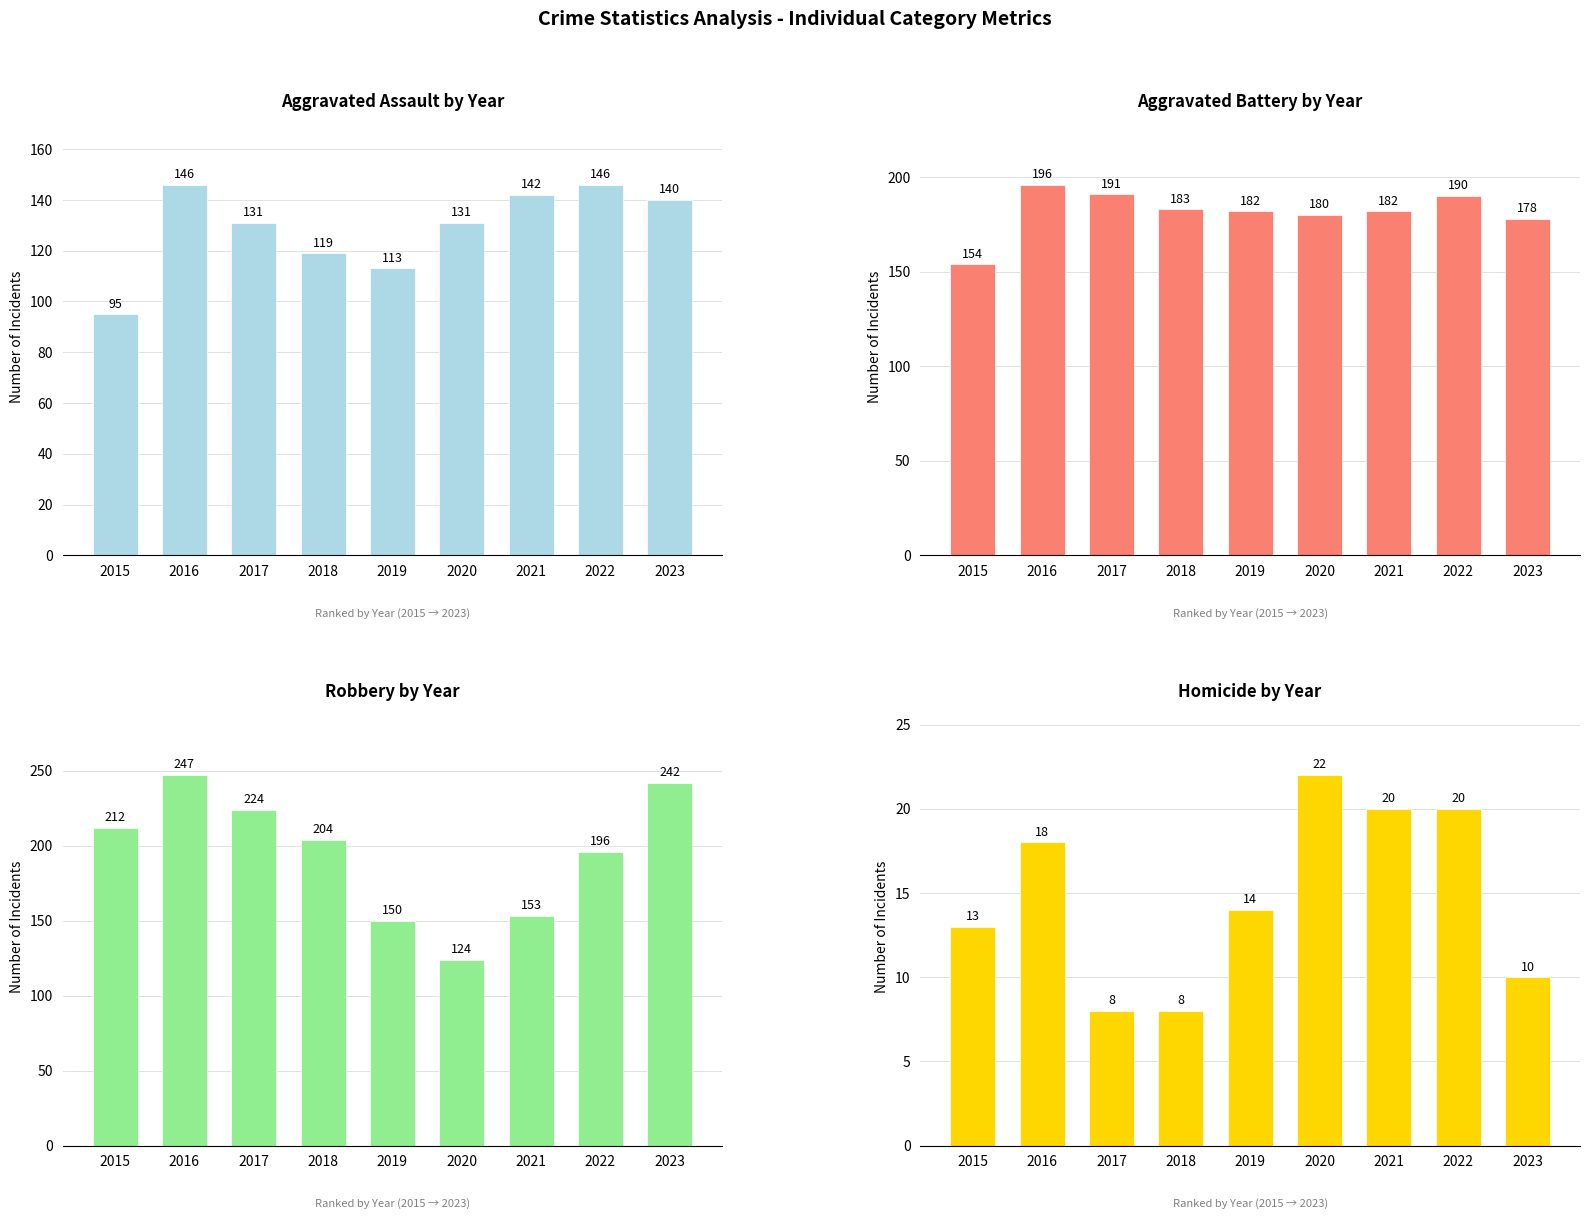

Reading right to left, list all the values displayed in this chart.

Aggravated Assault: 2023=140	2022=146	2021=142	2020=131	2019=113	2018=119	2017=131	2016=146	2015=95
Aggravated Battery: 2023=178	2022=190	2021=182	2020=180	2019=182	2018=183	2017=191	2016=196	2015=154
Robbery: 2023=242	2022=196	2021=153	2020=124	2019=150	2018=204	2017=224	2016=247	2015=212
Homicide: 2023=10	2022=20	2021=20	2020=22	2019=14	2018=8	2017=8	2016=18	2015=13